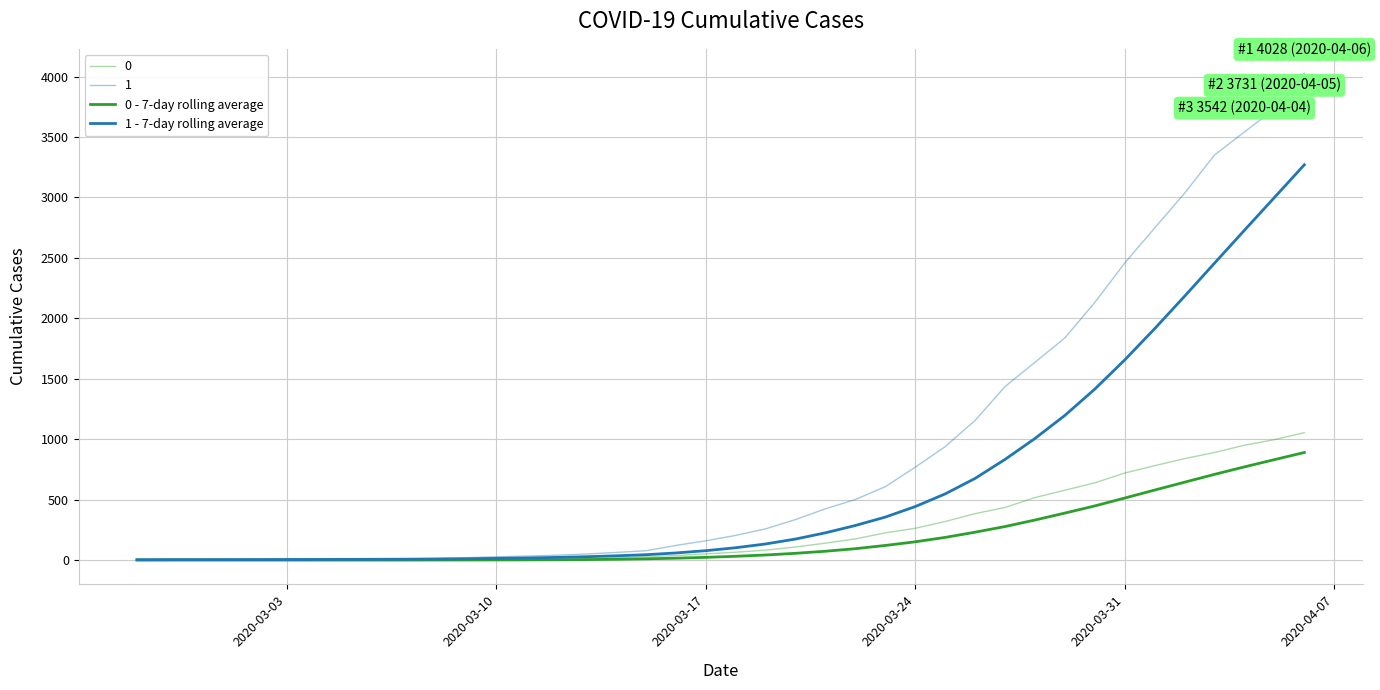

Is this an area chart (filled region under the line)?

No